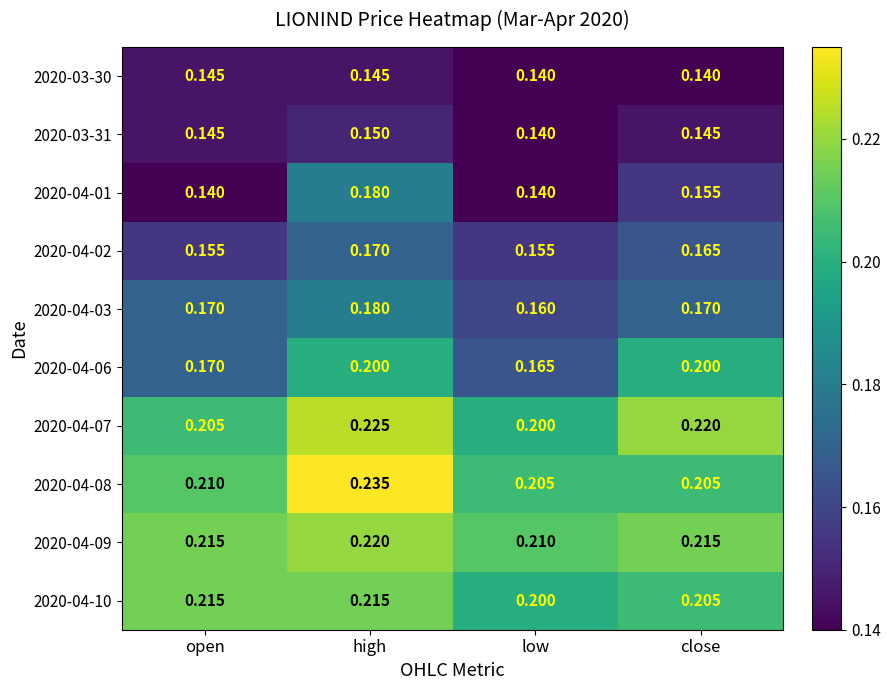

Which category has the lowest value in the 2020-04-06 series?

low